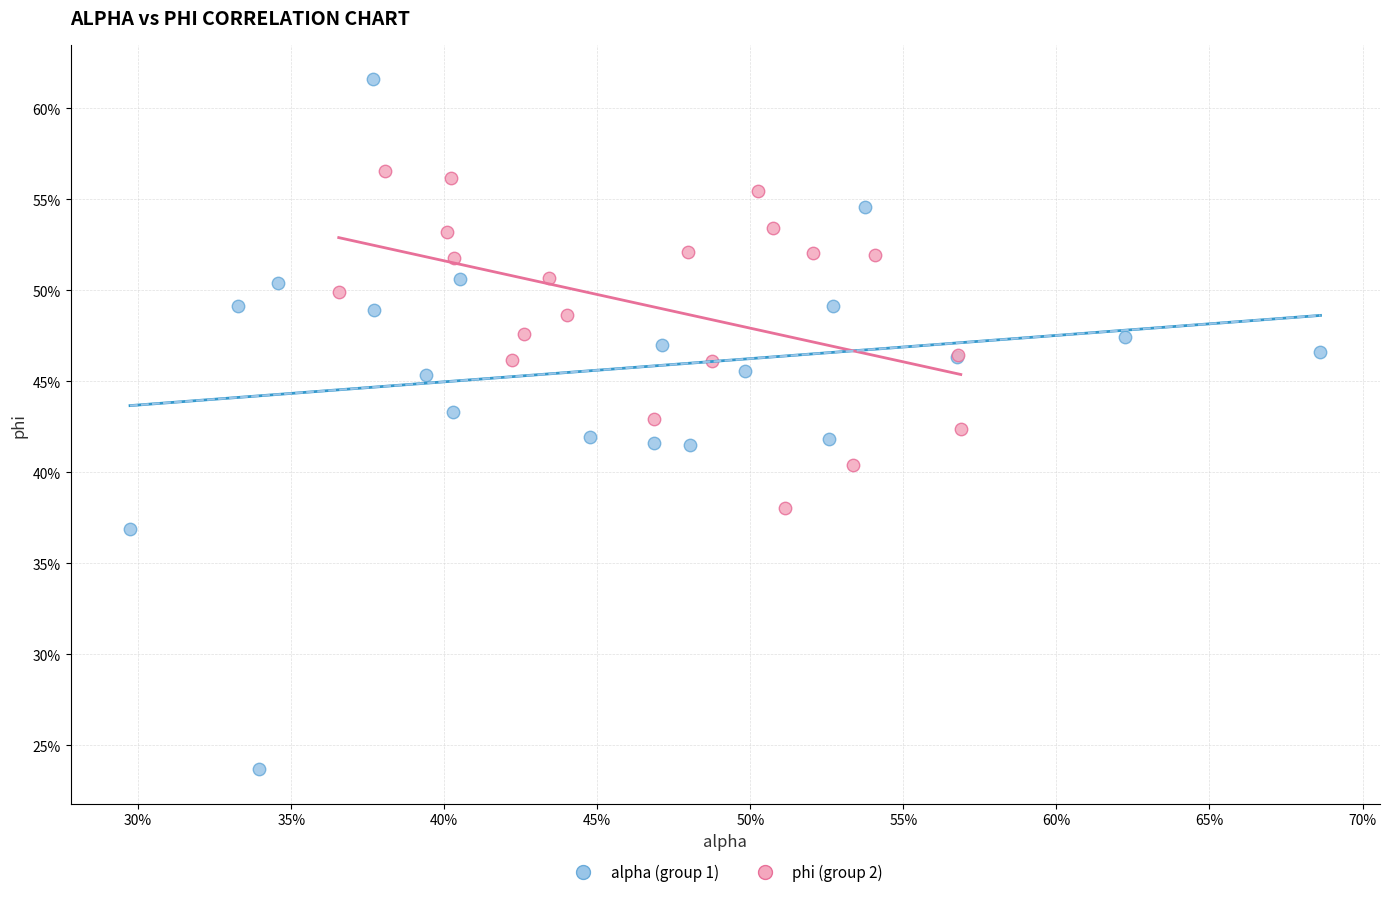

Which series contains the lowest Y value?

alpha (group 1)